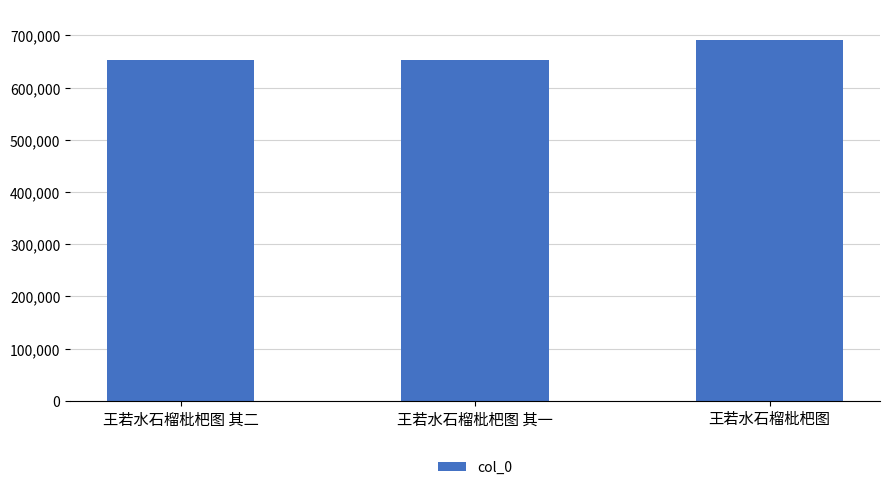

What is the value of the 1st bar from the left?

653343